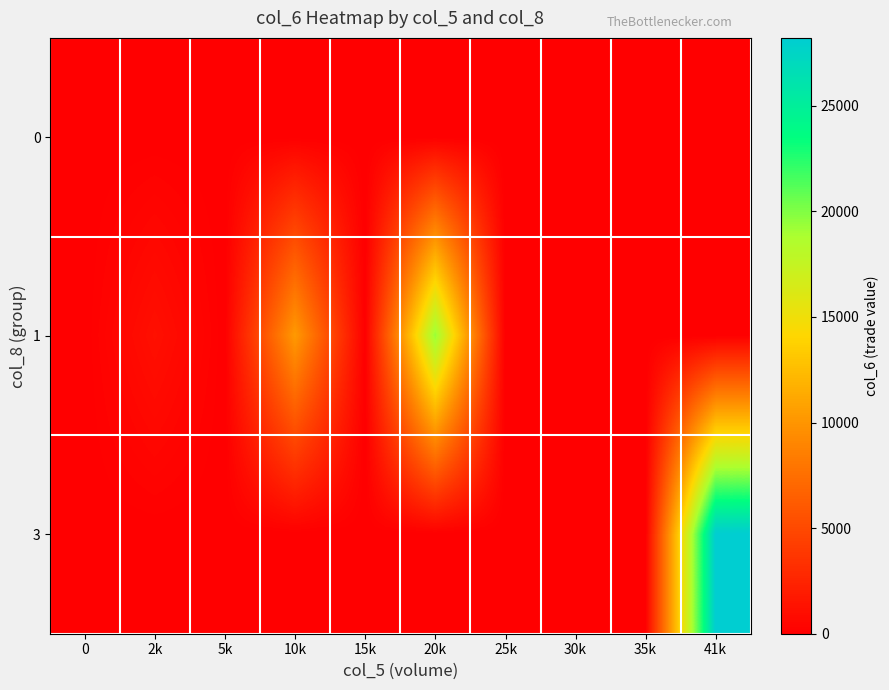

What is the total value across all series at 10k?

10300